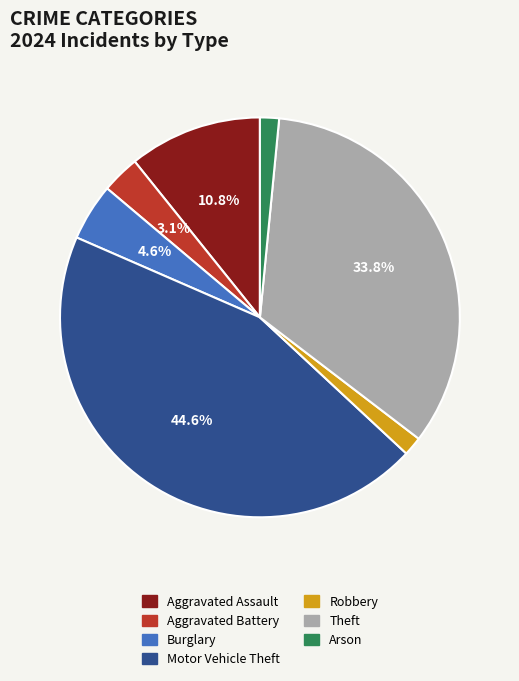

To the nearest percent, what is the difference between the largest and smallest slice percentages?

43%